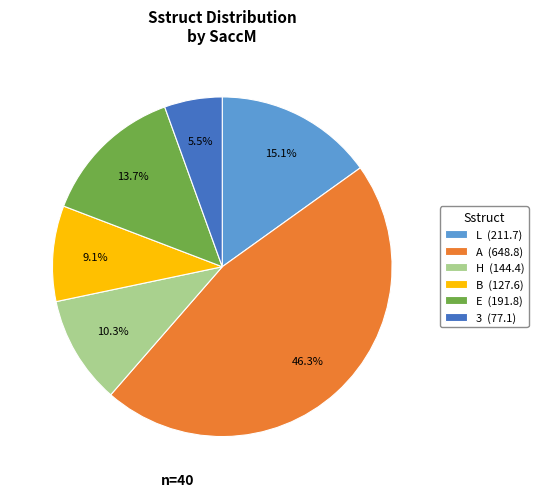

Which has a higher value, 3 (77.1) or A (648.8)?

A (648.8)